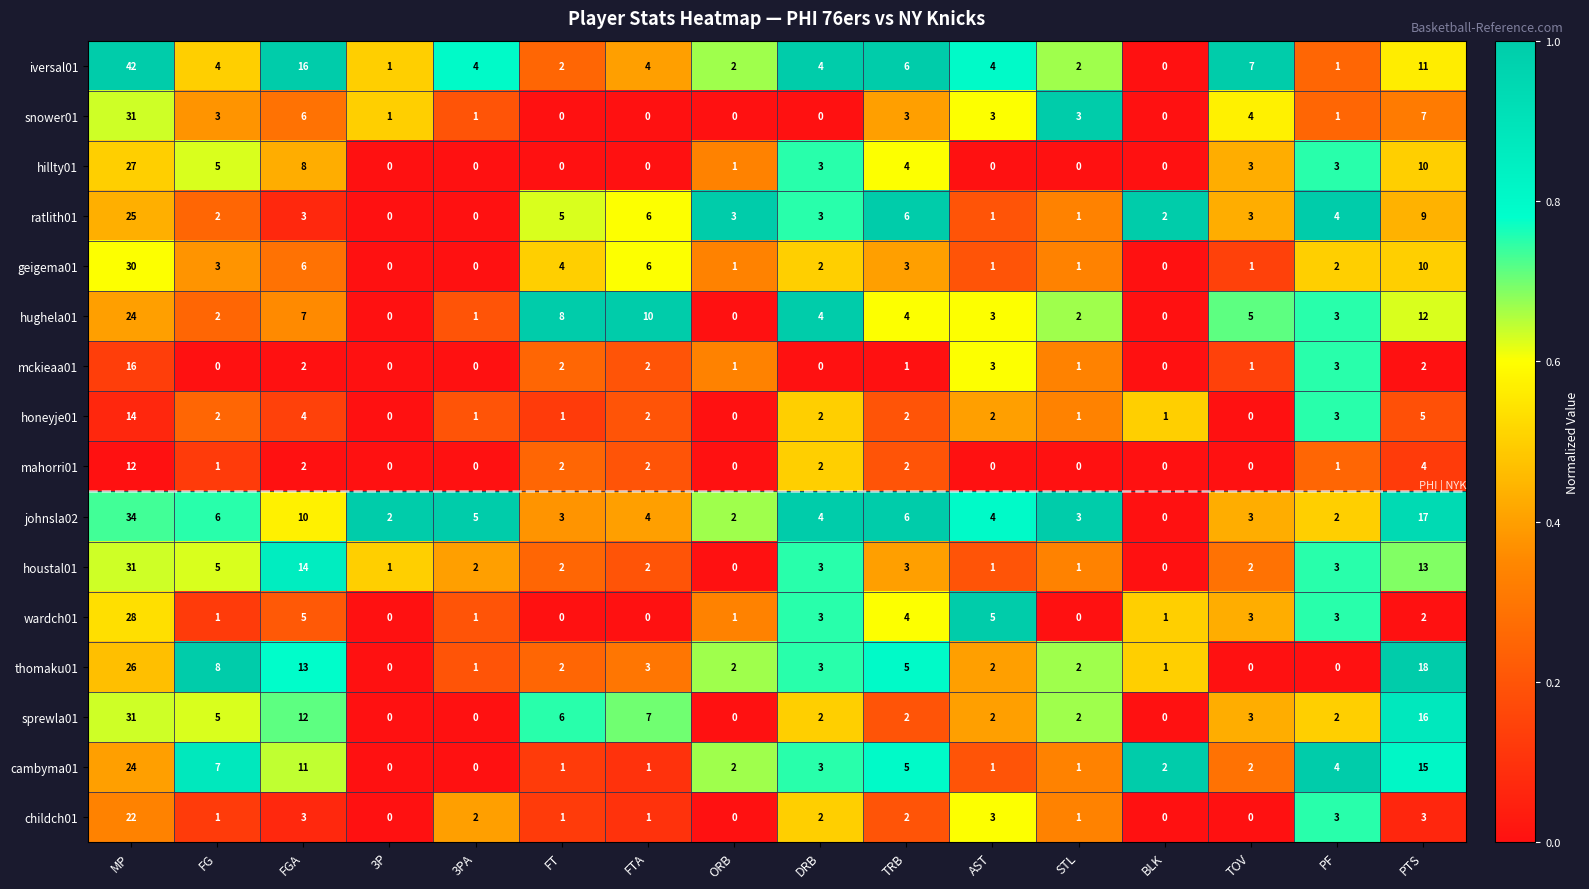

What value does the childch01 series have at FGA?

3